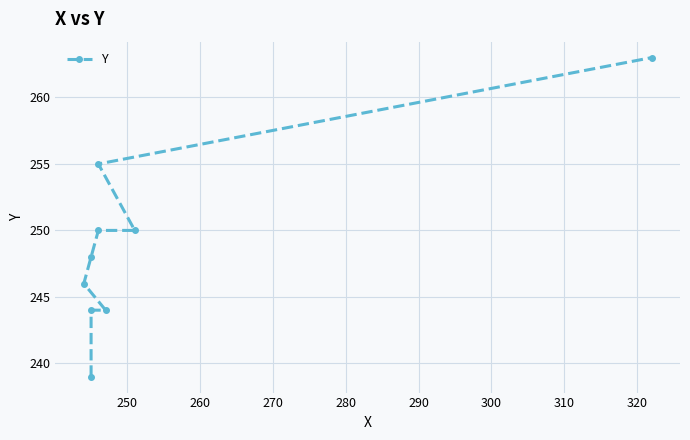

True or false: there are more than 0 points higher than both neighbors.

False